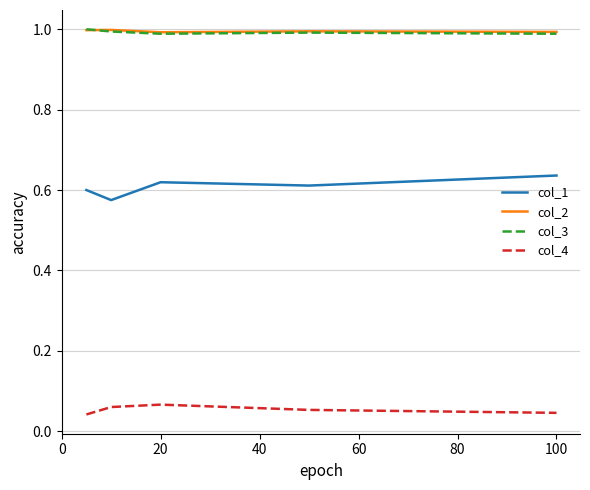

True or false: col_2 and col_1 cross at least once.

False